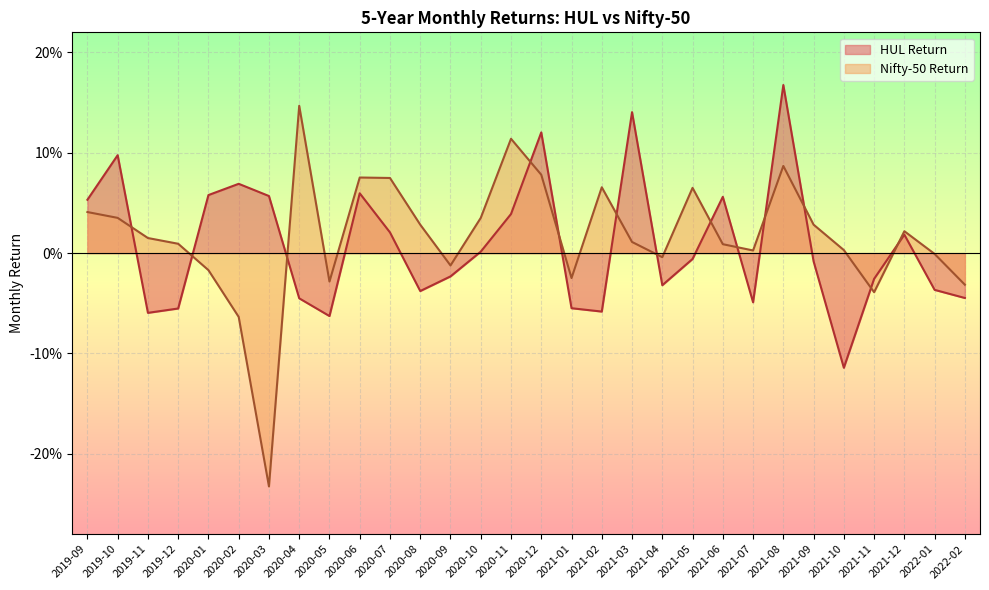

At which label is Nifty-50 Return closest to 0?

2022-01